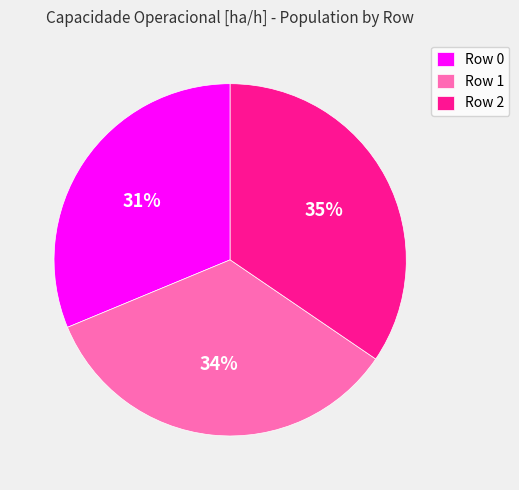

To the nearest percent, what percentage of the pie is Row 1?

34%